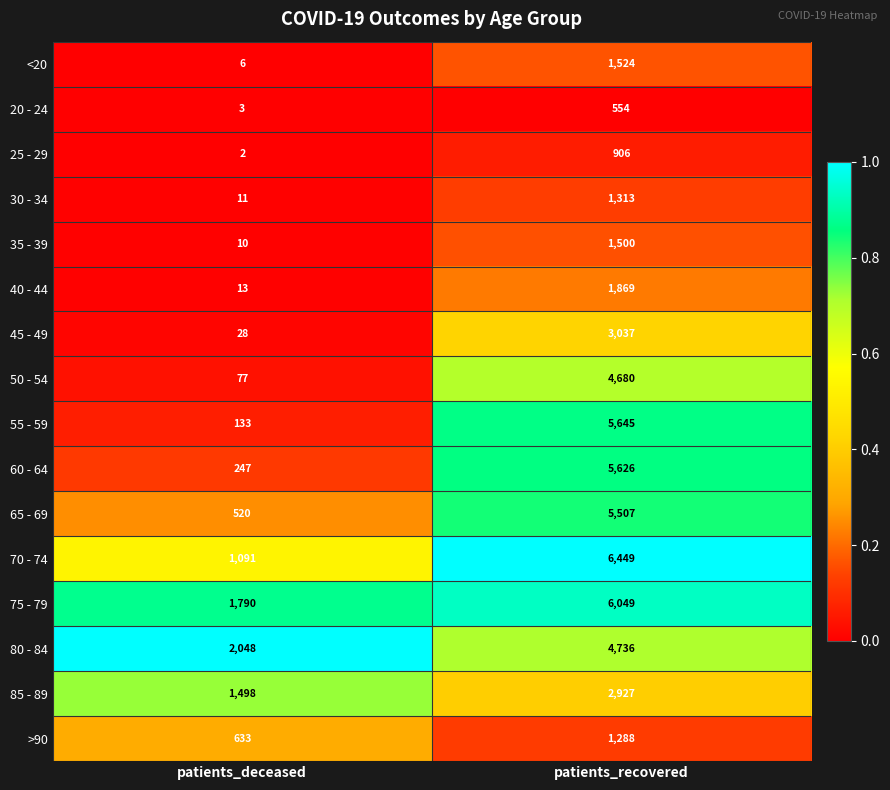

At which category is the sum across all series the highest?

patients_recovered